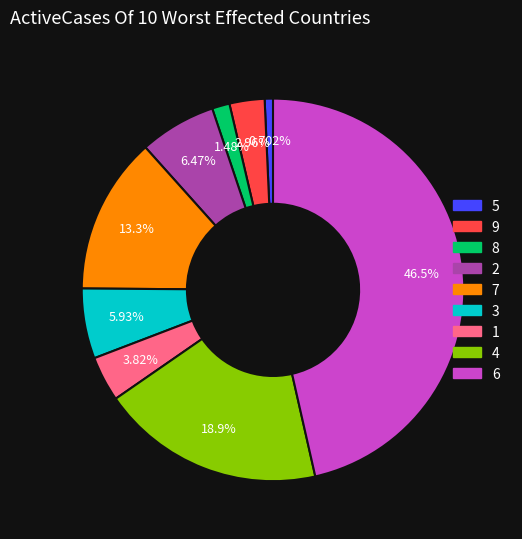

Which slice is the smallest?

5